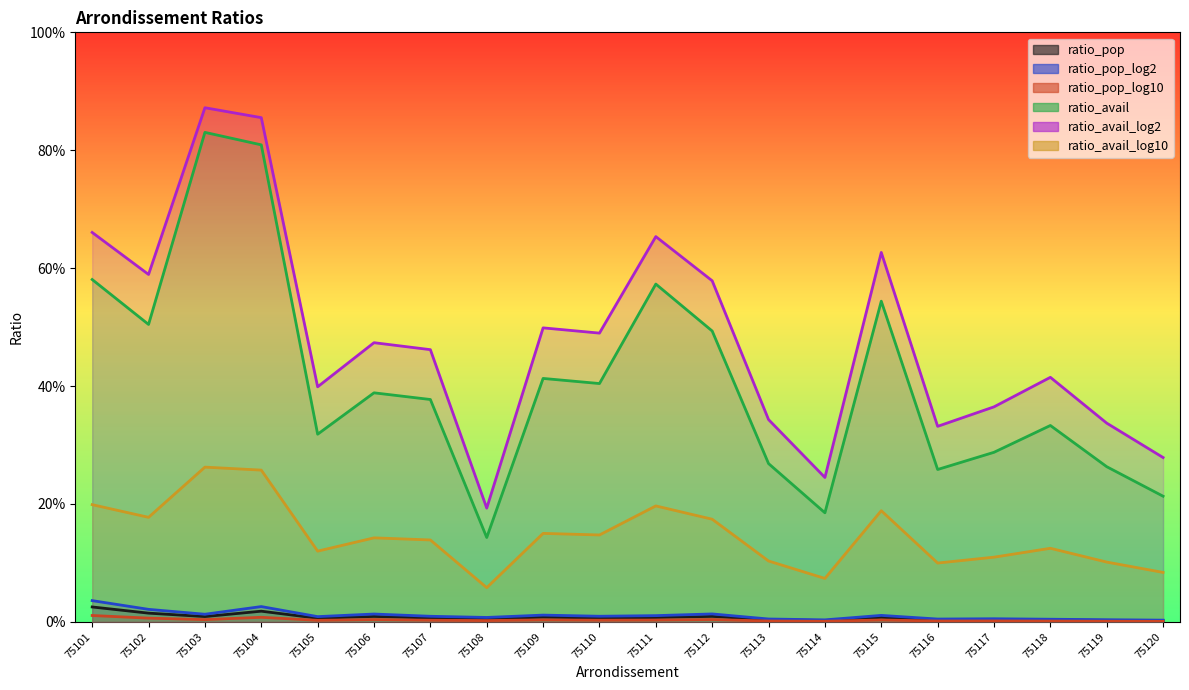

Reading left to right, what are all the values shown in this chart?

ratio_pop: 0.0	0.0	0.0	0.0	0.0	0.0	0.0	0.0	0.0	0.0	0.0	0.0	0.0	0.0	0.0	0.0	0.0	0.0	0.0	0.0
ratio_pop_log2: 0.0	0.0	0.0	0.0	0.0	0.0	0.0	0.0	0.0	0.0	0.0	0.0	0.0	0.0	0.0	0.0	0.0	0.0	0.0	0.0
ratio_pop_log10: 0.0	0.0	0.0	0.0	0.0	0.0	0.0	0.0	0.0	0.0	0.0	0.0	0.0	0.0	0.0	0.0	0.0	0.0	0.0	0.0
ratio_avail: 0.6	0.5	0.8	0.8	0.3	0.4	0.4	0.1	0.4	0.4	0.6	0.5	0.3	0.2	0.5	0.3	0.3	0.3	0.3	0.2
ratio_avail_log2: 0.7	0.6	0.9	0.9	0.4	0.5	0.5	0.2	0.5	0.5	0.7	0.6	0.3	0.2	0.6	0.3	0.4	0.4	0.3	0.3
ratio_avail_log10: 0.2	0.2	0.3	0.3	0.1	0.1	0.1	0.1	0.2	0.1	0.2	0.2	0.1	0.1	0.2	0.1	0.1	0.1	0.1	0.1